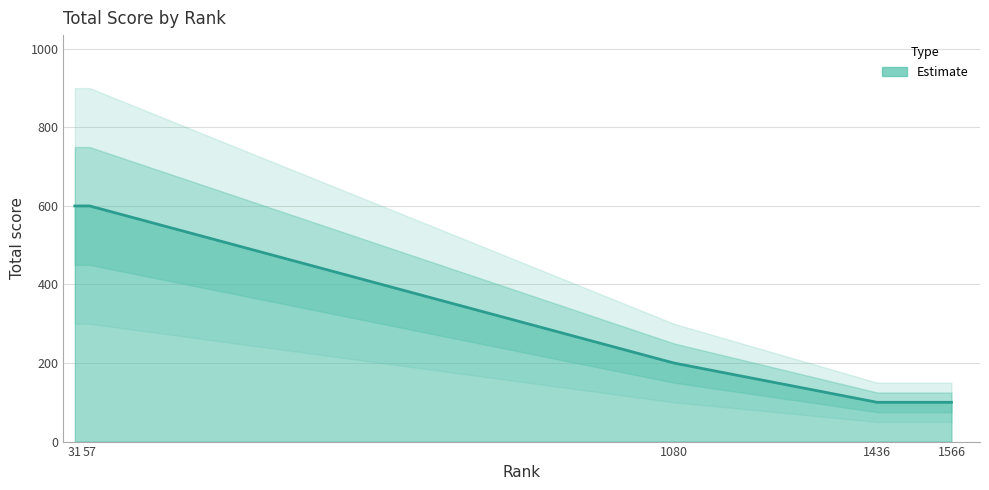

Approximately how many times larger is the value at 1436 compared to 1566?

1.0